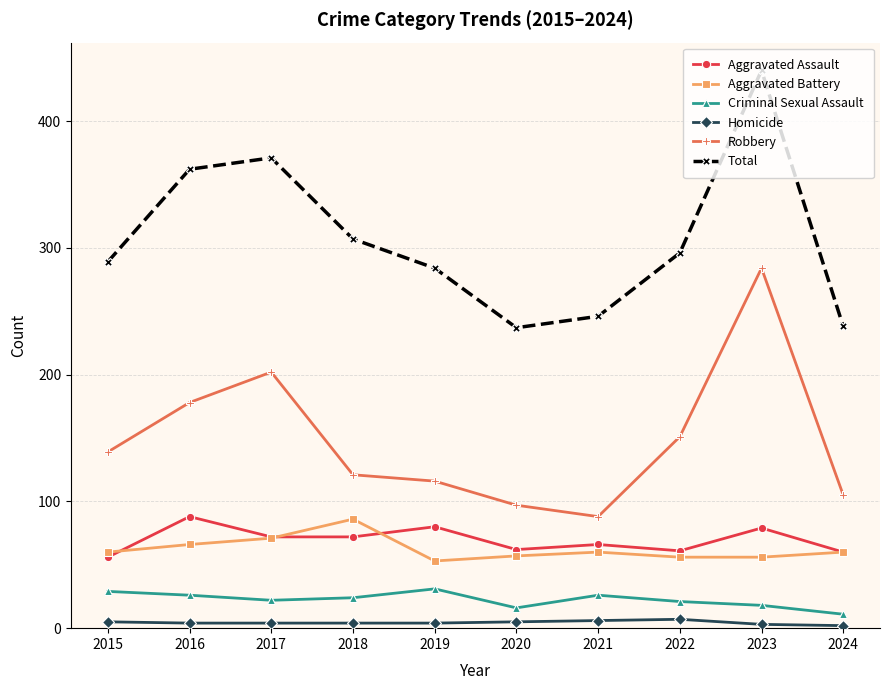

The Homicide series shows 4 at 2016. True or false?

True